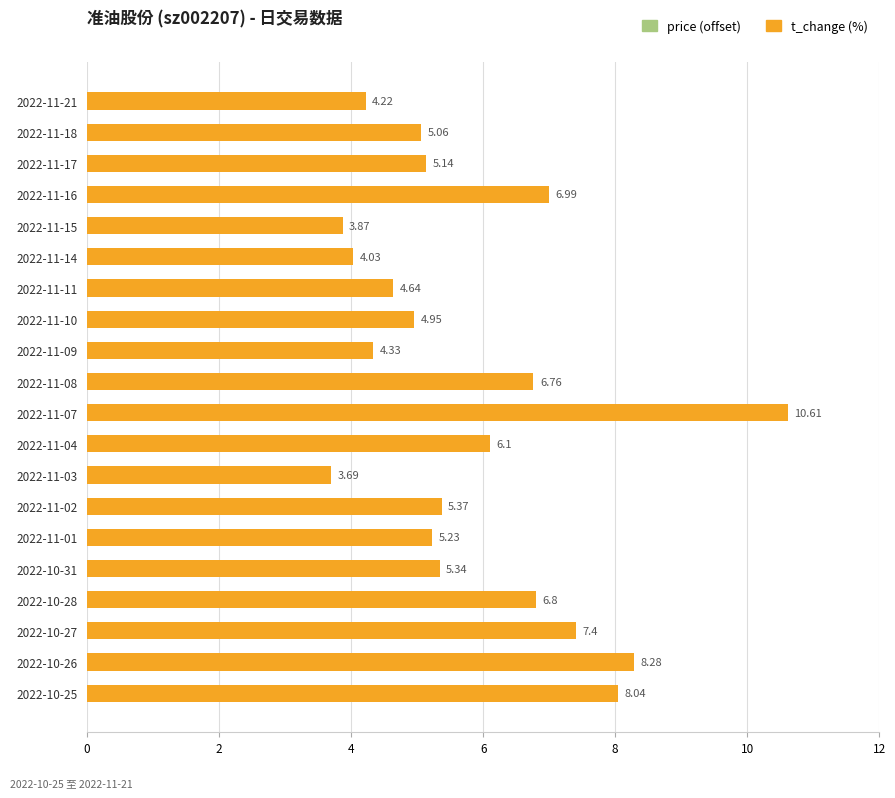

Between 2022-11-17 and 2022-11-07, which series saw the biggest shift?

t_change